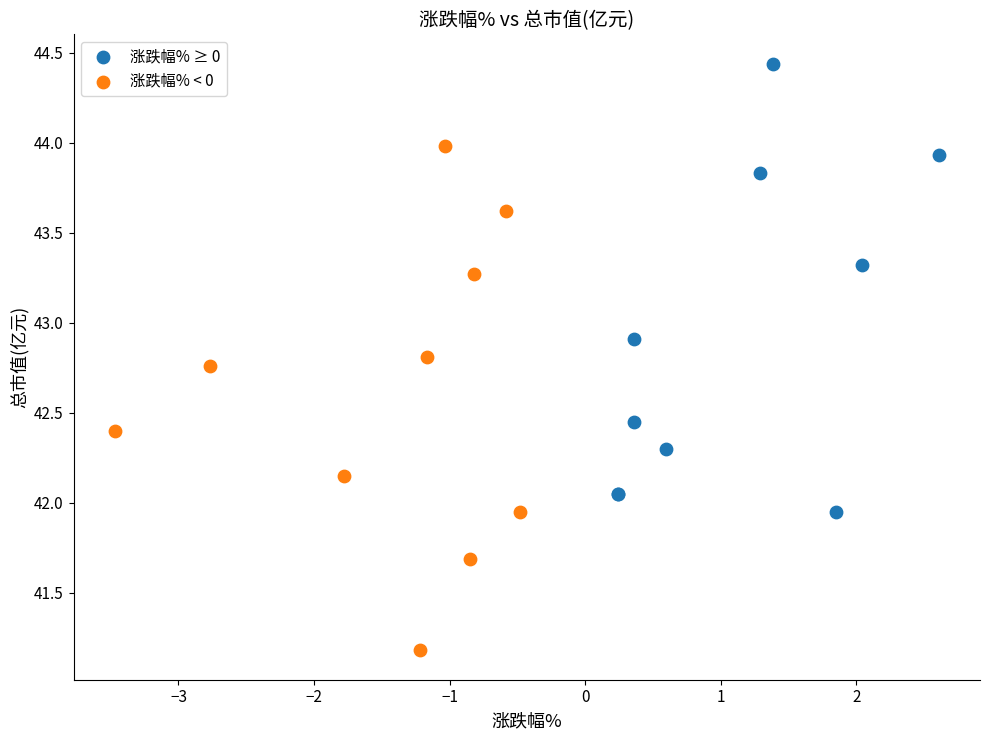

Which series reaches the minimum Y coordinate?

涨跌幅% < 0